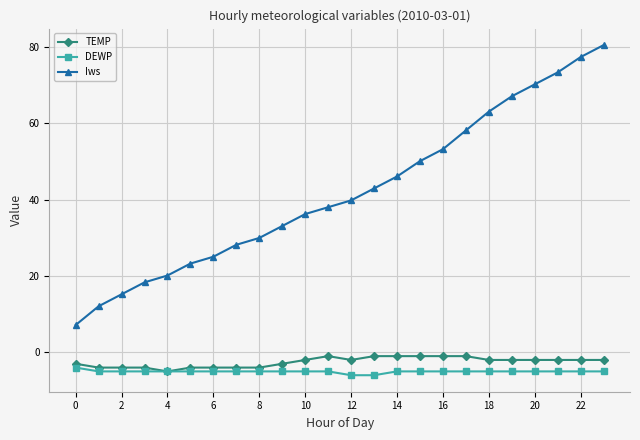

What is the greatest value displayed?

80.5